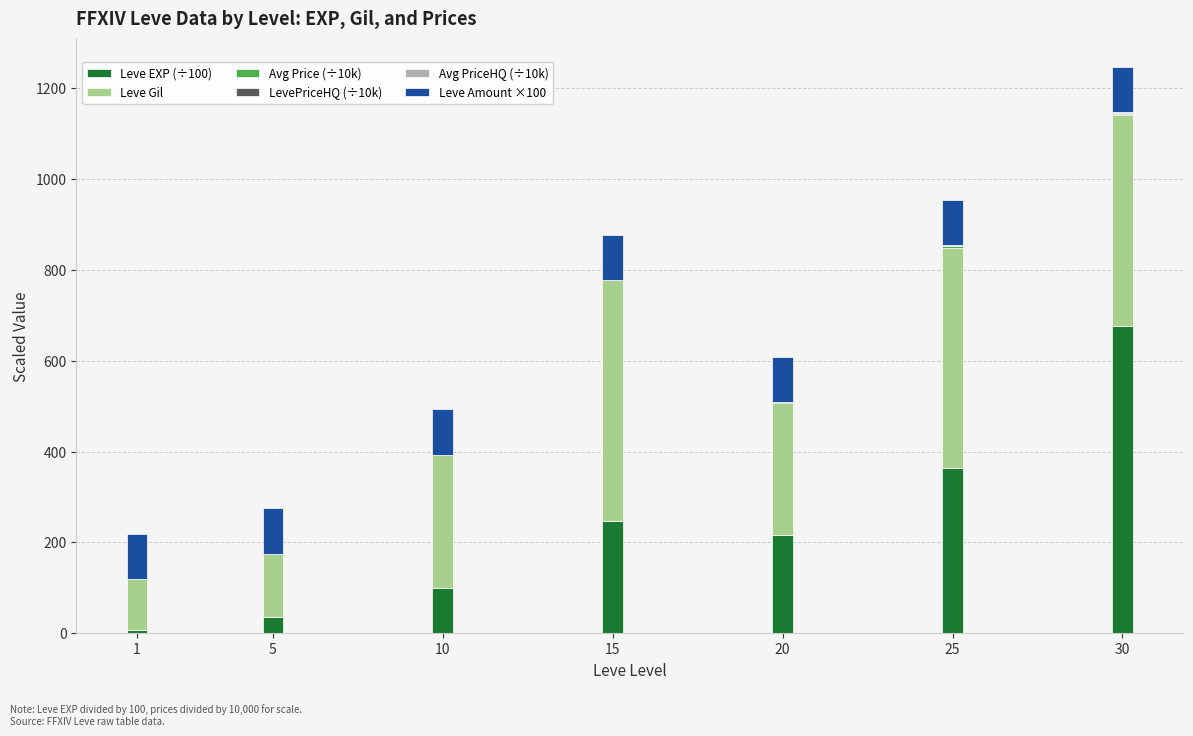

At which category is the sum across all series the highest?

30